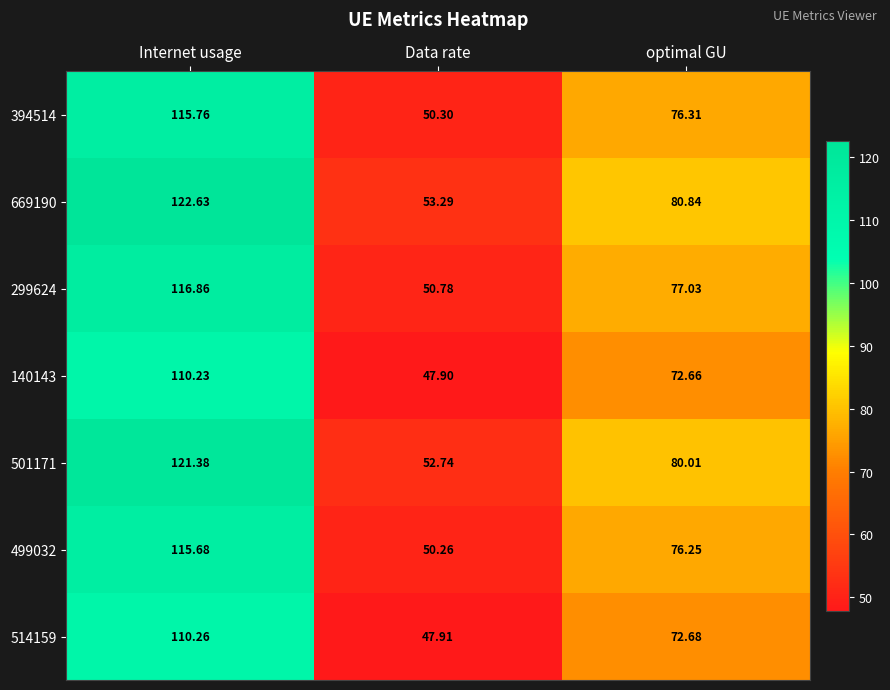

Where is 499032 nearest to the value 82?

optimal GU